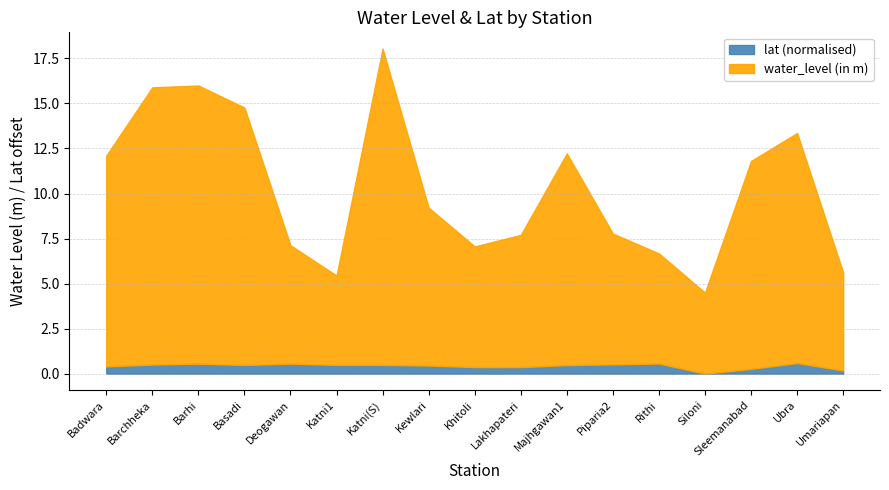

How many data points in water_level (in m) are above 8?

9